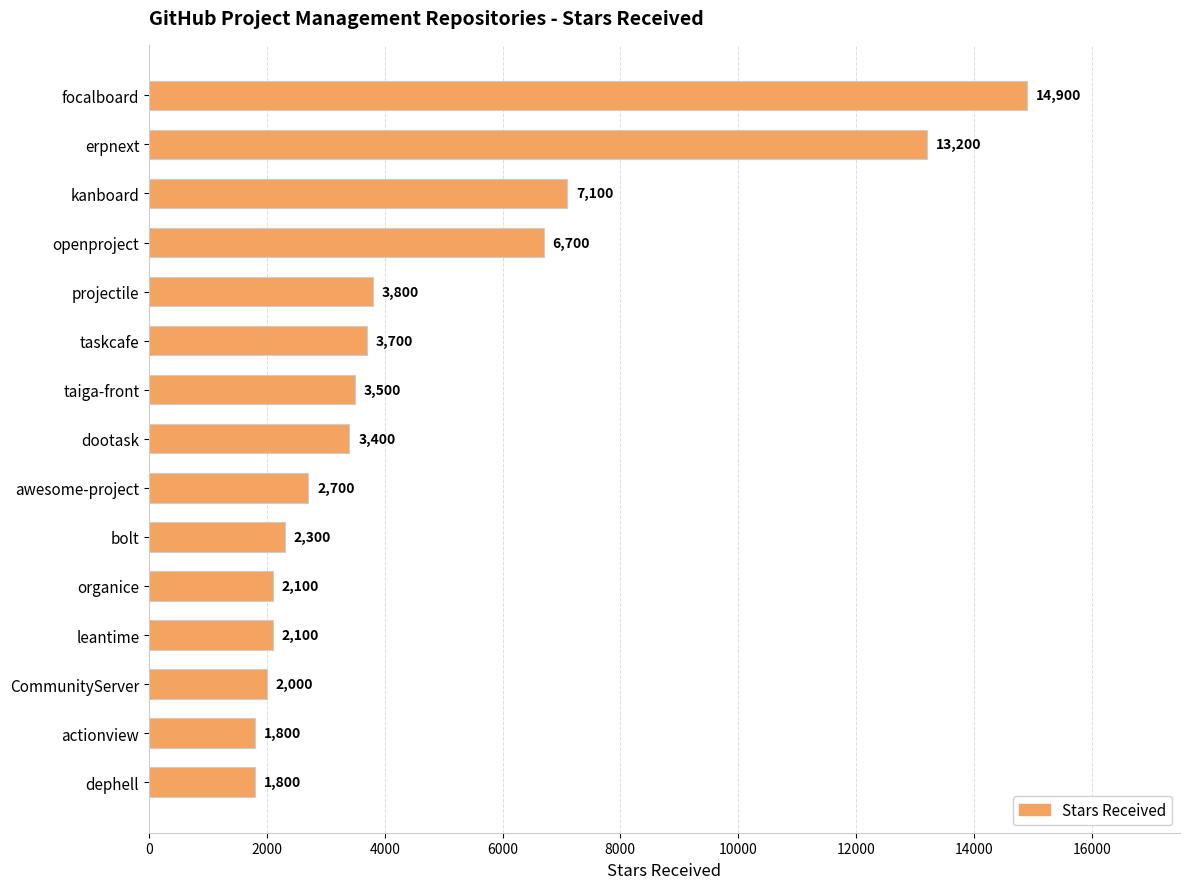

What position from the top is taiga-front?

7